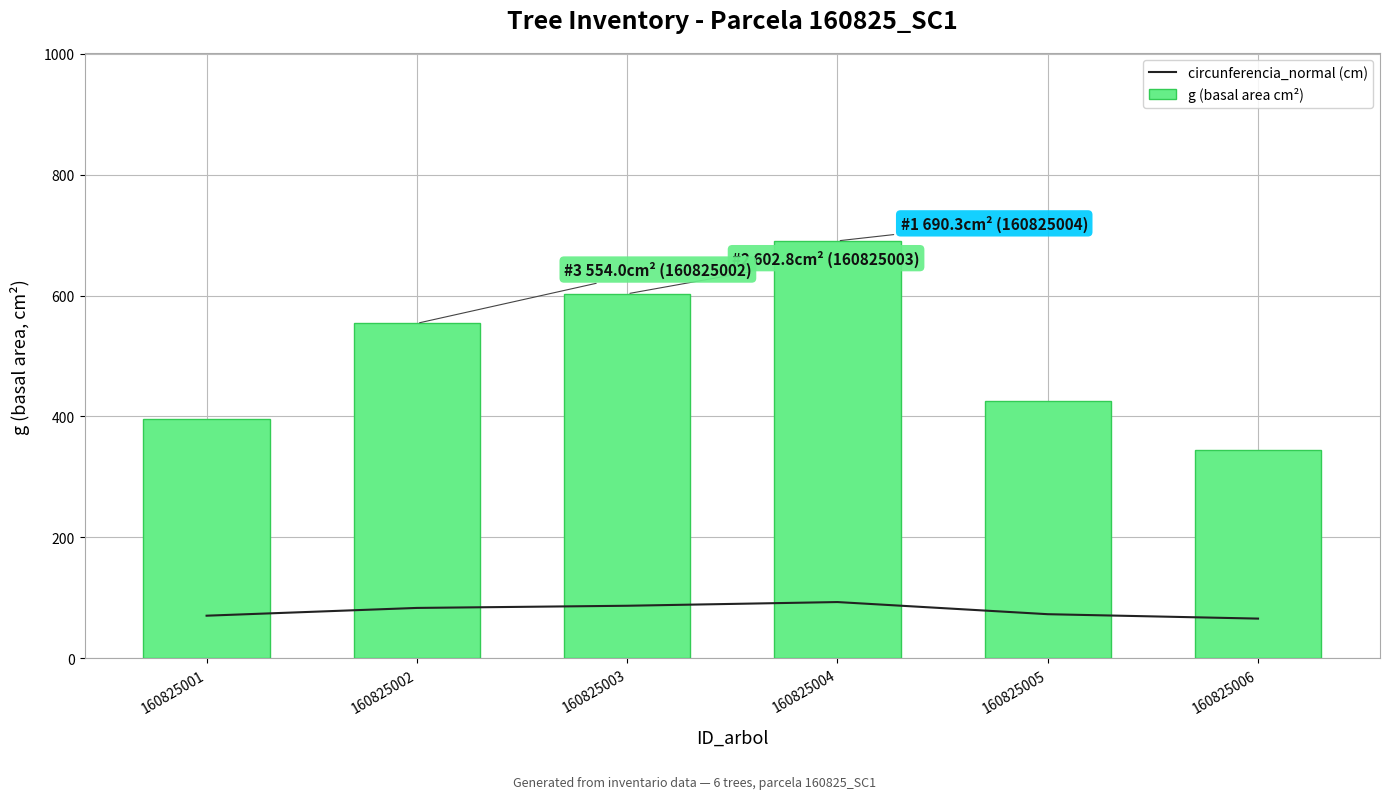

Which series has the largest range (max minus min)?

g (basal area cm²)